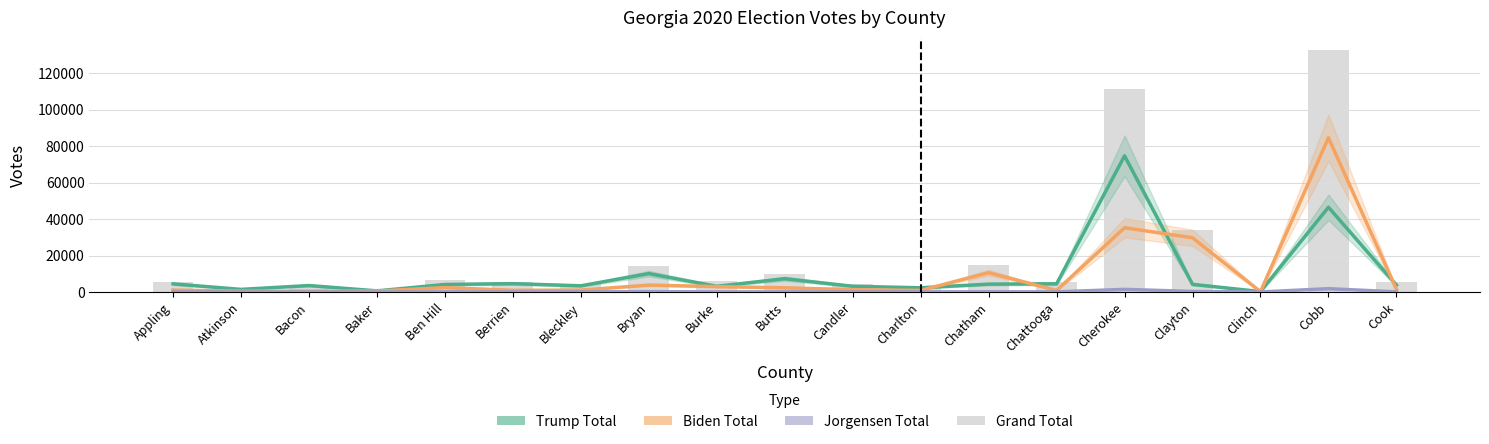

How many values in the Jorgensen Total series are below 47?

9